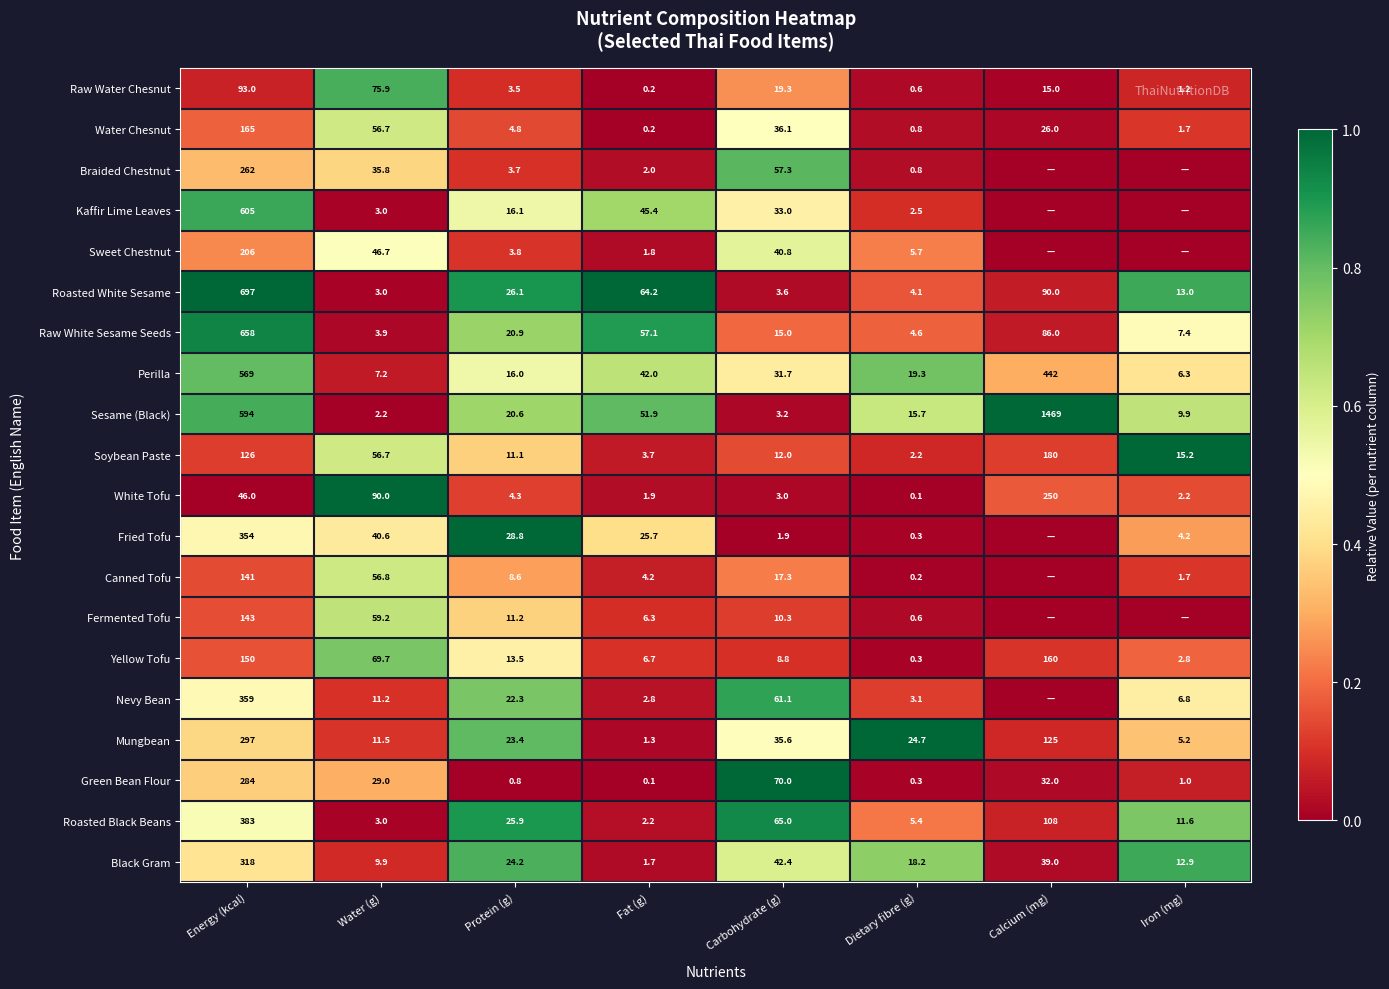

How many distinct data groups are displayed?

20